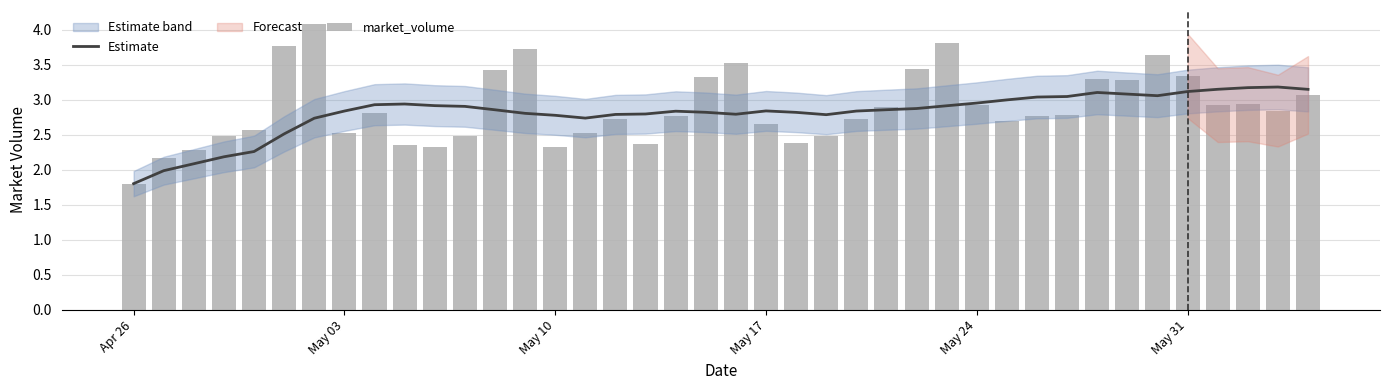

Reading left to right, list all the values displayed in this chart.

Estimate: 1.8	2.0	2.1	2.2	2.3	2.5	2.7	2.8	2.9	2.9	2.9	2.9	2.9	2.8	2.8	2.7	2.8	2.8	2.8	2.8	2.8	2.8	2.8	2.8	2.8	2.9	2.9	2.9	3.0	3.0	3.0	3.0	3.1	3.1	3.1	3.1	3.2	3.2	3.2	3.2
market_volume: 1.8	2.2	2.3	2.5	2.6	3.8	4.1	2.5	2.8	2.4	2.3	2.5	3.4	3.7	2.3	2.5	2.7	2.4	2.8	3.3	3.5	2.7	2.4	2.5	2.7	2.9	3.4	3.8	2.9	2.7	2.8	2.8	3.3	3.3	3.6	3.3	2.9	2.9	2.8	3.1